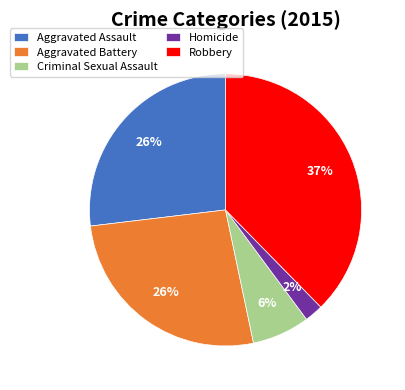

Which slice is the smallest?

Homicide